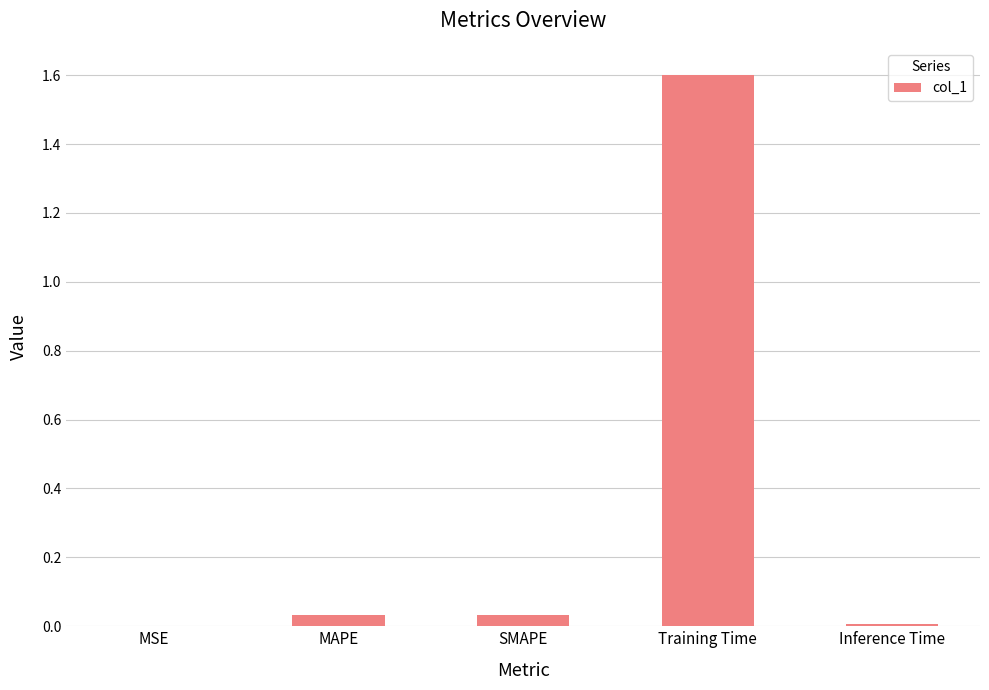

True or false: the data shows 0.0 at Inference Time.

True